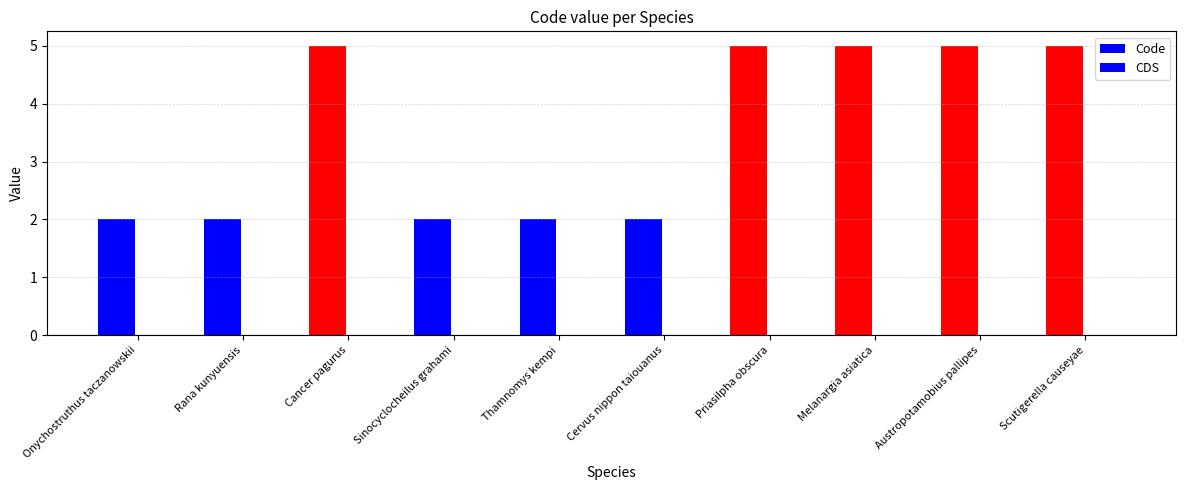

Reading left to right, list all the values displayed in this chart.

Code: Onychostruthus taczanowskii=2	Rana kunyuensis=2	Cancer pagurus=5	Sinocyclocheilus grahami=2	Thamnomys kempi=2	Cervus nippon taiouanus=2	Priasilpha obscura=5	Melanargia asiatica=5	Austropotamobius pallipes=5	Scutigerella causeyae=5
CDS: Onychostruthus taczanowskii=0	Rana kunyuensis=0	Cancer pagurus=0	Sinocyclocheilus grahami=0	Thamnomys kempi=0	Cervus nippon taiouanus=0	Priasilpha obscura=0	Melanargia asiatica=0	Austropotamobius pallipes=0	Scutigerella causeyae=0